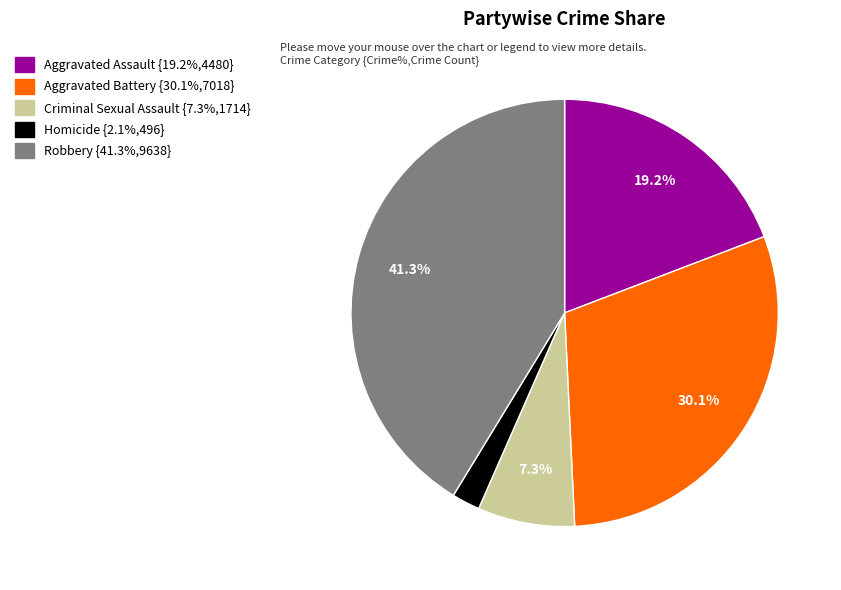

To the nearest percent, what is the difference between the Aggravated Battery and Aggravated Assault slice percentages?

11%